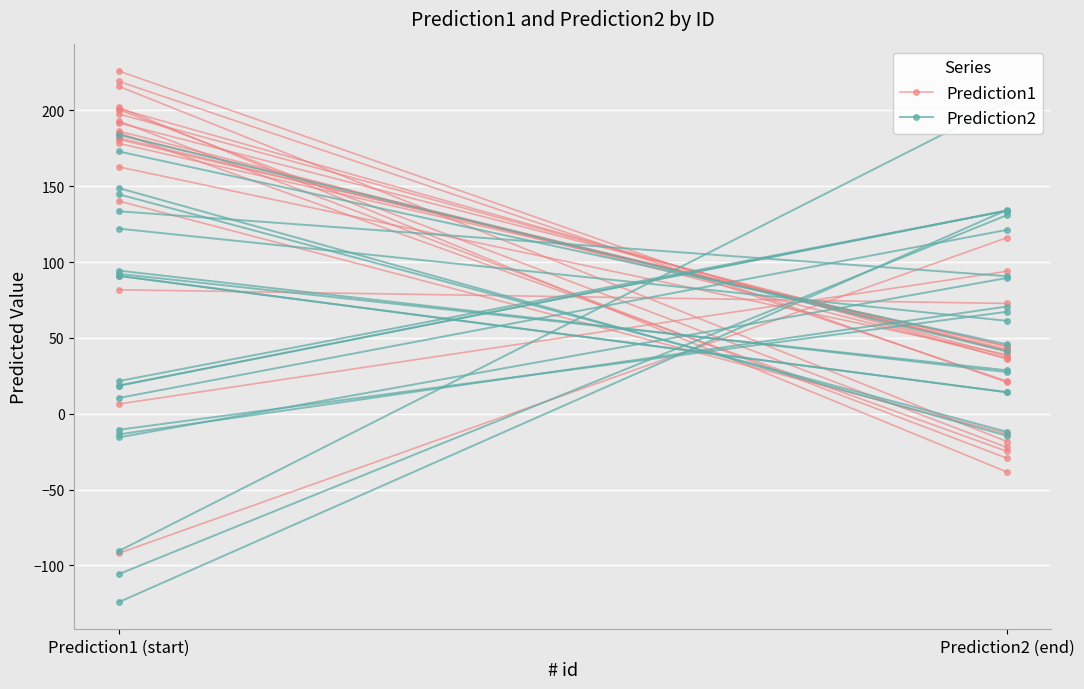

What is the sum of the Prediction1 values at Prediction1 (start) and Prediction2 (end)?

154.5